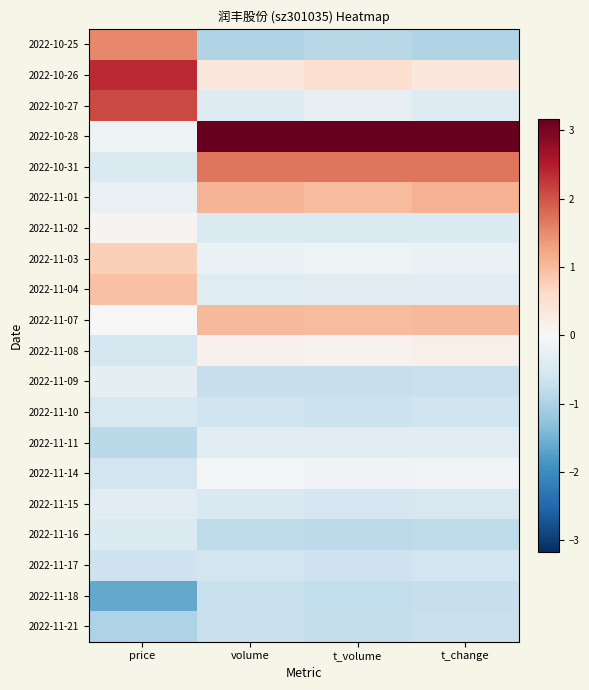

What is the greatest value displayed?

3.2